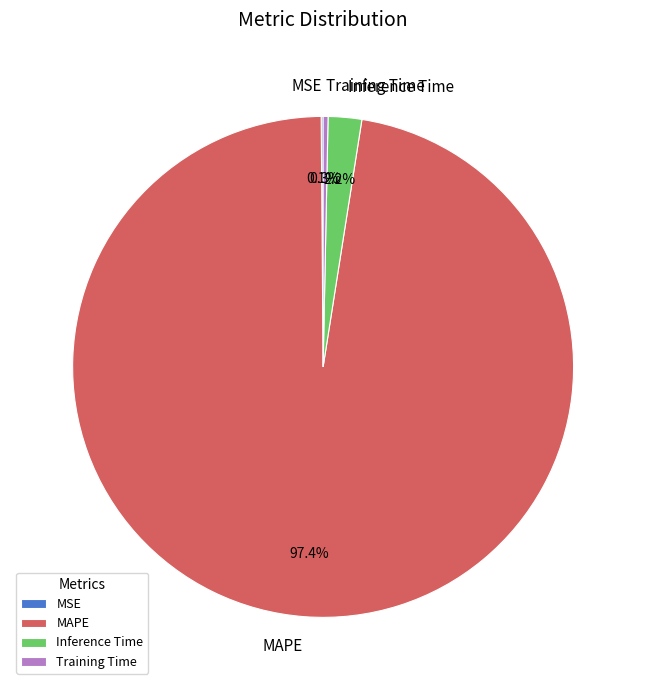

What percentage do MAPE and Inference Time together represent?

99.6%